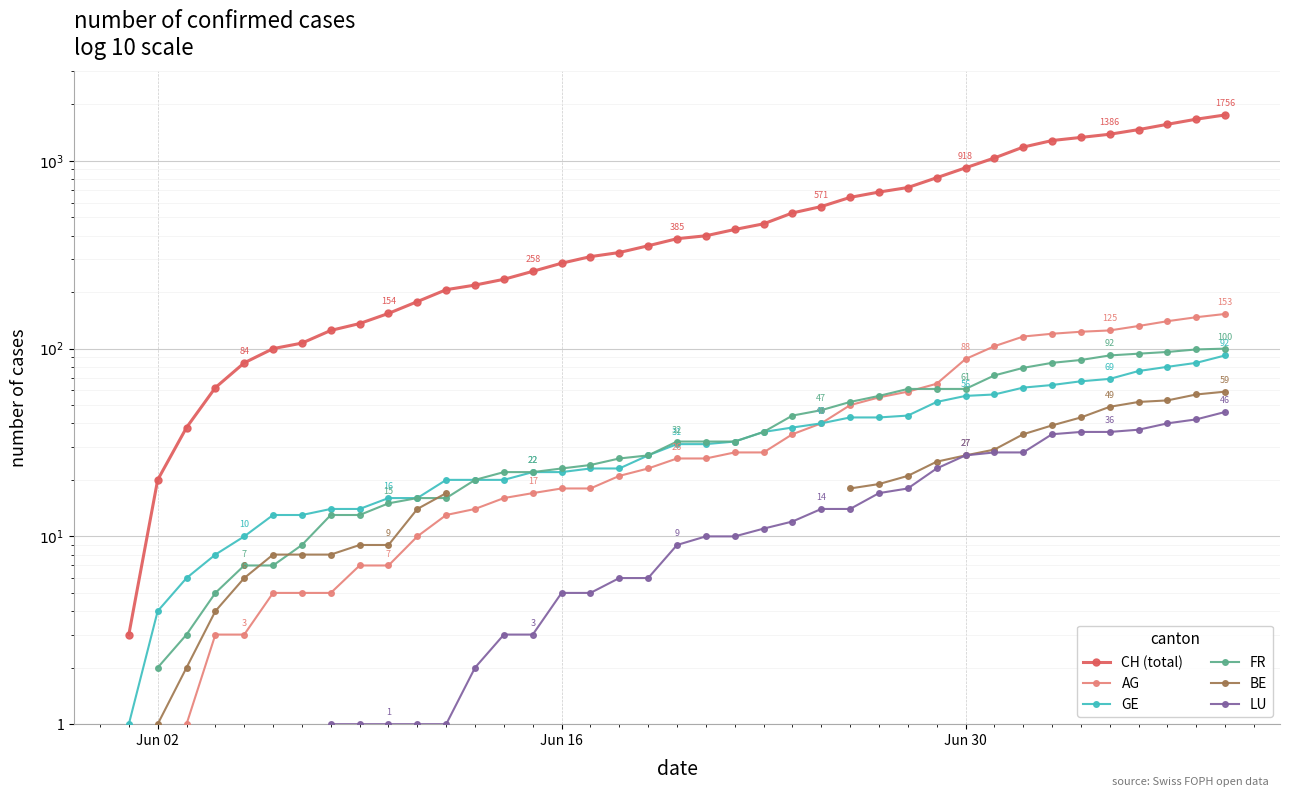

True or false: BE has more than 1 interior local peaks.

False